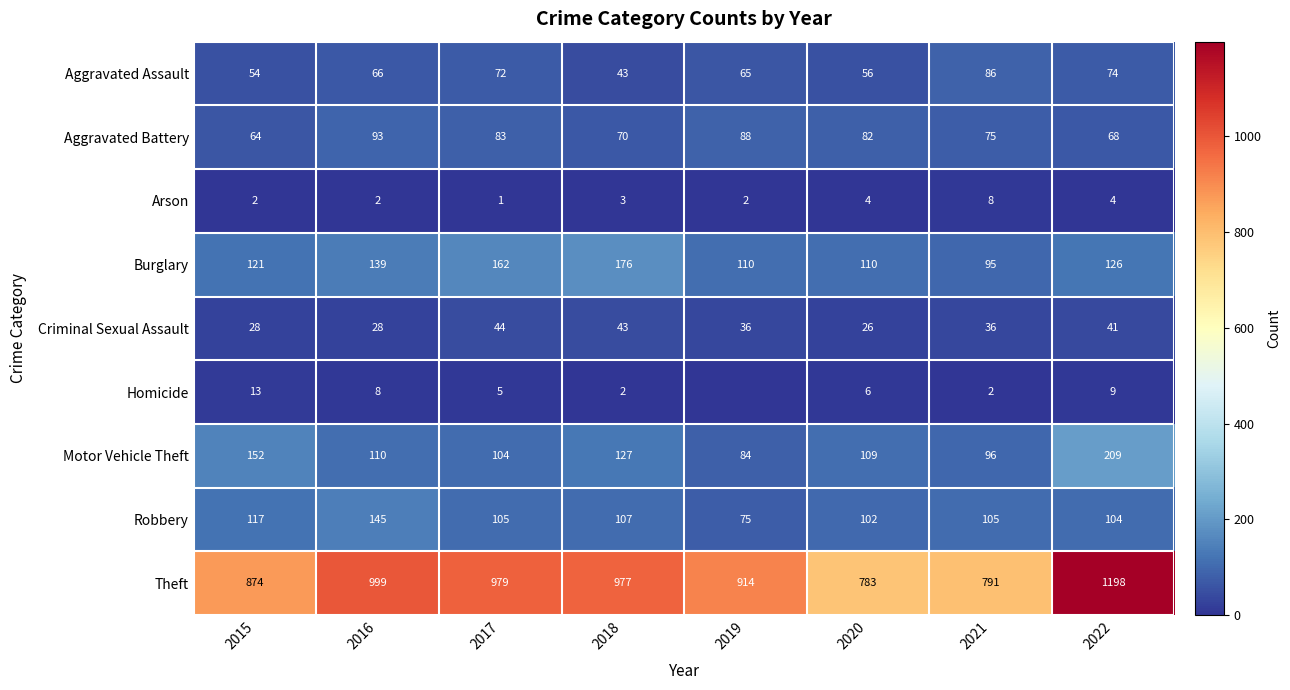

Count the number of categories in the chart.

8